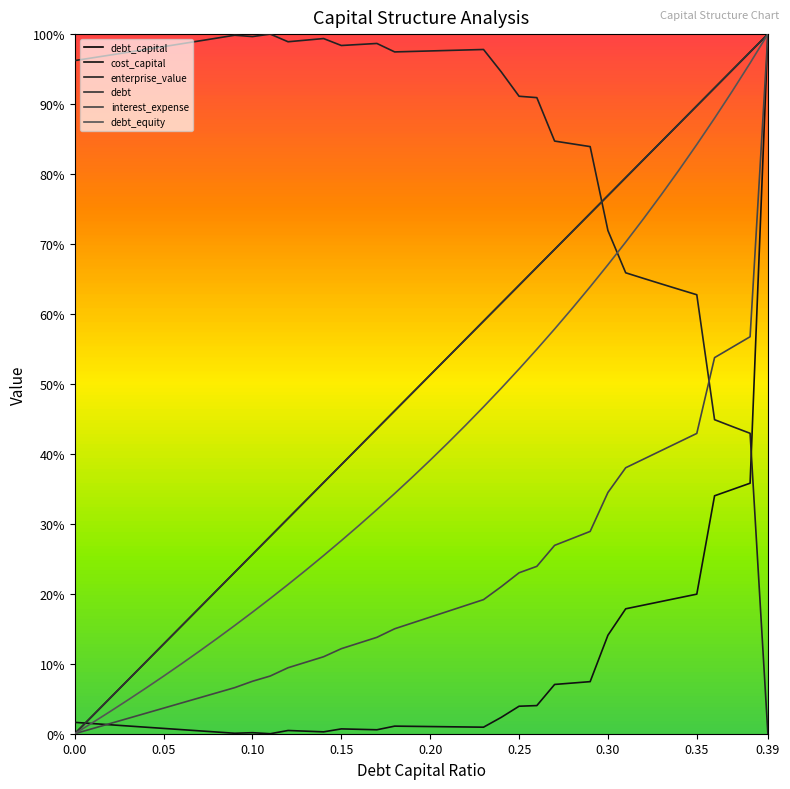

True or false: cost_capital and enterprise_value cross at least once.

True